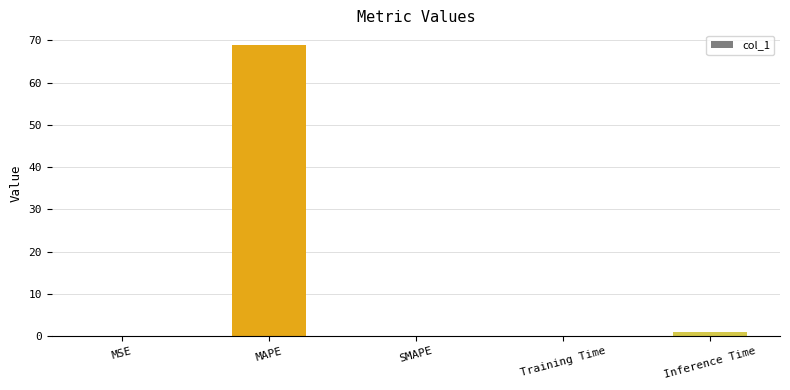

What is the sum of the values at Inference Time and MSE?

1.1